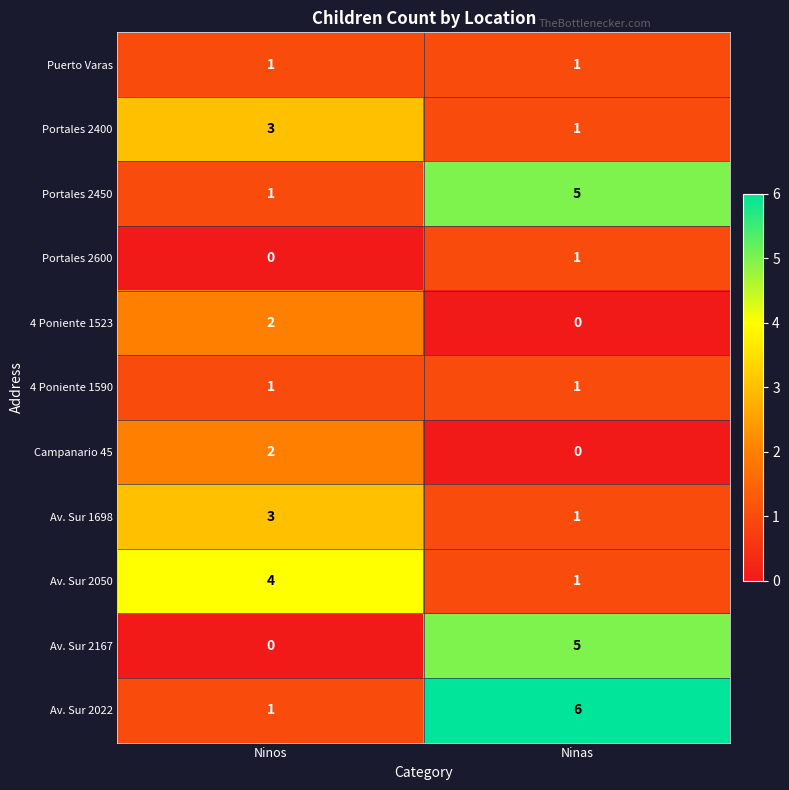

What is the difference between the maximum and minimum values in the Av. Sur 2167 series?

5